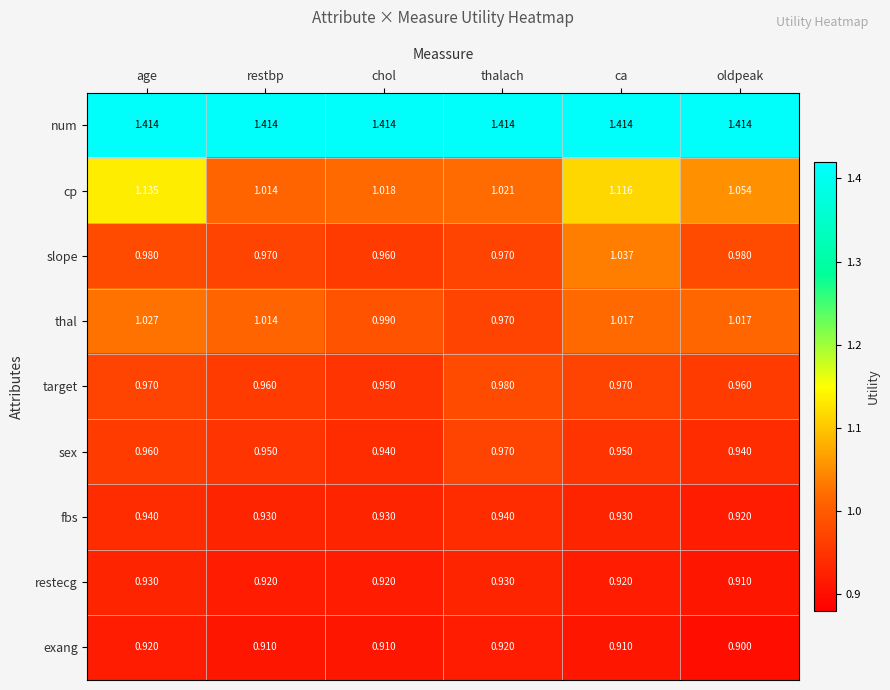

Which series has the largest range (max minus min)?

cp